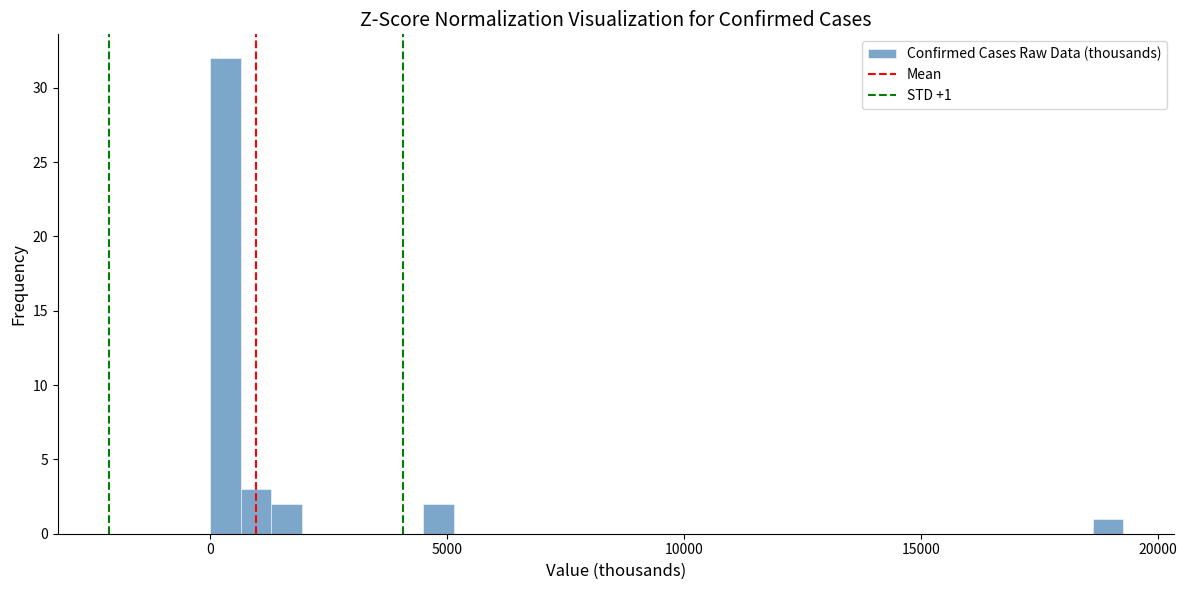

Read against the x-axis, roughly where is the centre of the tallest bar?

500